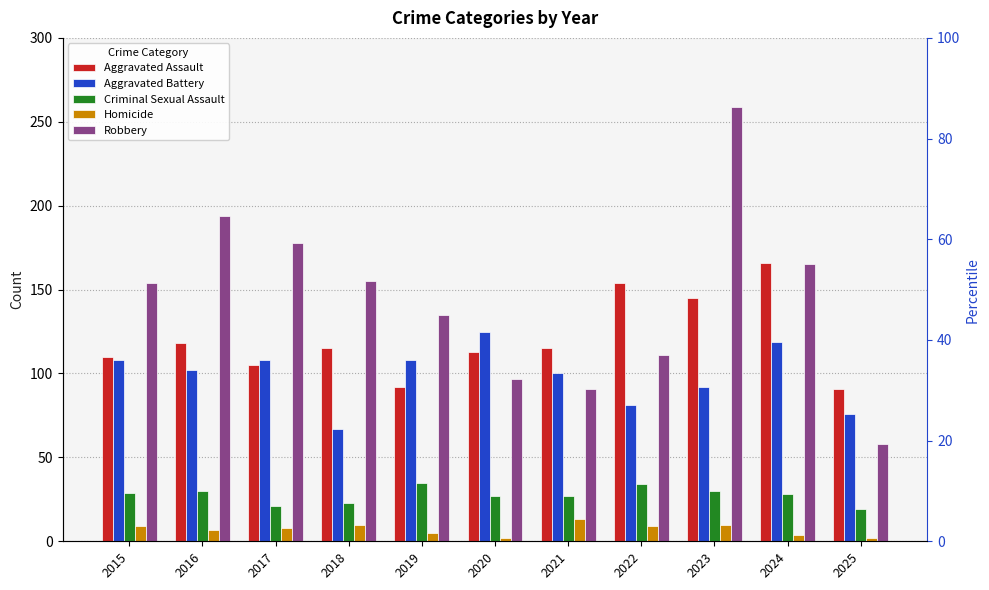

What is the sum of the Aggravated Battery values at 2015 and 2025?

184